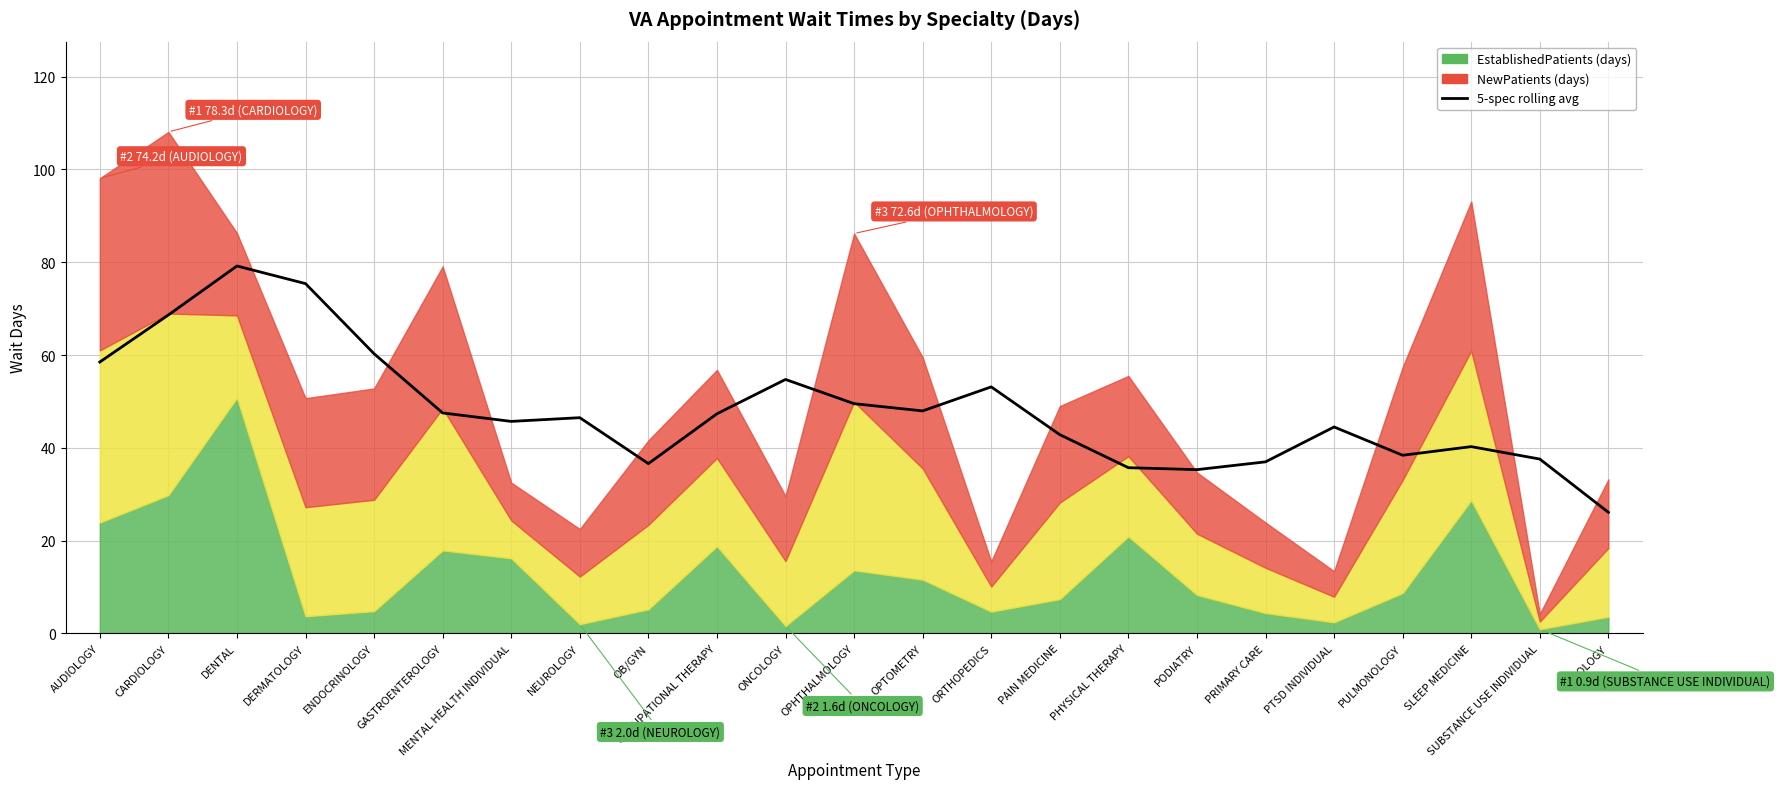

Reading left to right, transcribe all the data shown in this chart.

AUDIOLOGY=58.5	CARDIOLOGY=68.6	DENTAL=79.2	DERMATOLOGY=75.4	ENDOCRINOLOGY=60.3	GASTROENTEROLOGY=47.5	MENTAL HEALTH INDIVIDUAL=45.7	NEUROLOGY=46.5	OB/GYN=36.6	OCCUPATIONAL THERAPY=47.3	ONCOLOGY=54.7	OPHTHALMOLOGY=49.5	OPTOMETRY=48.0	ORTHOPEDICS=53.1	PAIN MEDICINE=42.8	PHYSICAL THERAPY=35.7	PODIATRY=35.3	PRIMARY CARE=37.0	PTSD INDIVIDUAL=44.5	PULMONOLOGY=38.4	SLEEP MEDICINE=40.3	SUBSTANCE USE INDIVIDUAL=37.6	UROLOGY=26.1